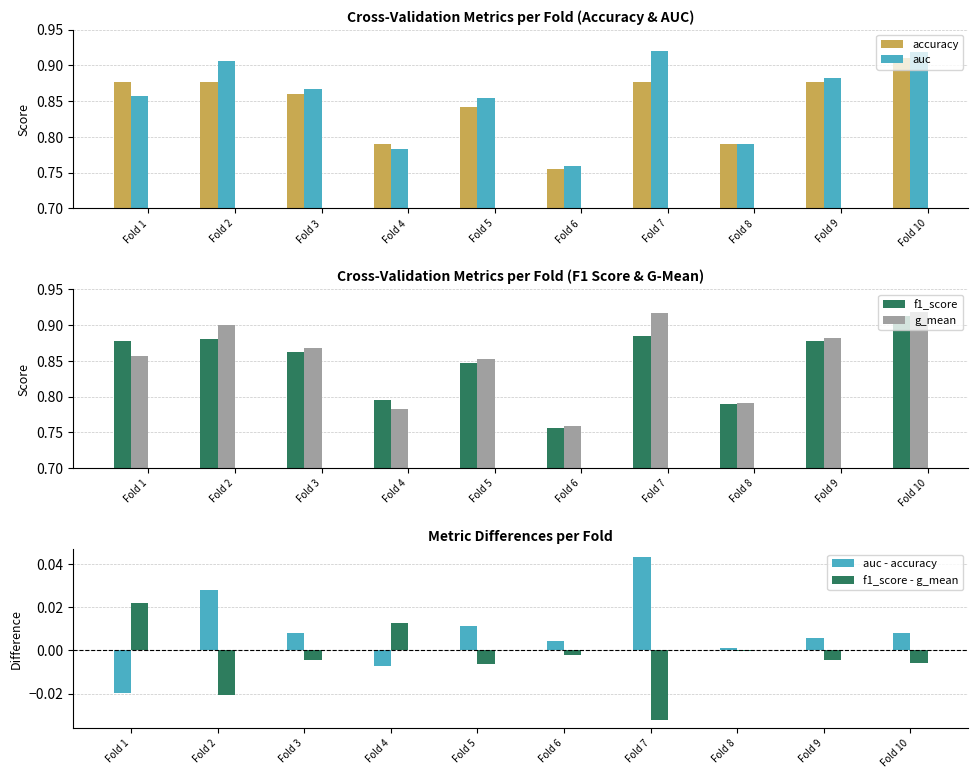

Reading left to right, list all the values displayed in this chart.

accuracy: Fold 1=0.9	Fold 2=0.9	Fold 3=0.9	Fold 4=0.8	Fold 5=0.8	Fold 6=0.8	Fold 7=0.9	Fold 8=0.8	Fold 9=0.9	Fold 10=0.9
auc: Fold 1=0.9	Fold 2=0.9	Fold 3=0.9	Fold 4=0.8	Fold 5=0.9	Fold 6=0.8	Fold 7=0.9	Fold 8=0.8	Fold 9=0.9	Fold 10=0.9
f1_score: Fold 1=0.9	Fold 2=0.9	Fold 3=0.9	Fold 4=0.8	Fold 5=0.8	Fold 6=0.8	Fold 7=0.9	Fold 8=0.8	Fold 9=0.9	Fold 10=0.9
g_mean: Fold 1=0.9	Fold 2=0.9	Fold 3=0.9	Fold 4=0.8	Fold 5=0.9	Fold 6=0.8	Fold 7=0.9	Fold 8=0.8	Fold 9=0.9	Fold 10=0.9
auc - accuracy: Fold 1=-0.0	Fold 2=0.0	Fold 3=0.0	Fold 4=-0.0	Fold 5=0.0	Fold 6=0.0	Fold 7=0.0	Fold 8=0.0	Fold 9=0.0	Fold 10=0.0
f1_score - g_mean: Fold 1=0.0	Fold 2=-0.0	Fold 3=-0.0	Fold 4=0.0	Fold 5=-0.0	Fold 6=-0.0	Fold 7=-0.0	Fold 8=-0.0	Fold 9=-0.0	Fold 10=-0.0